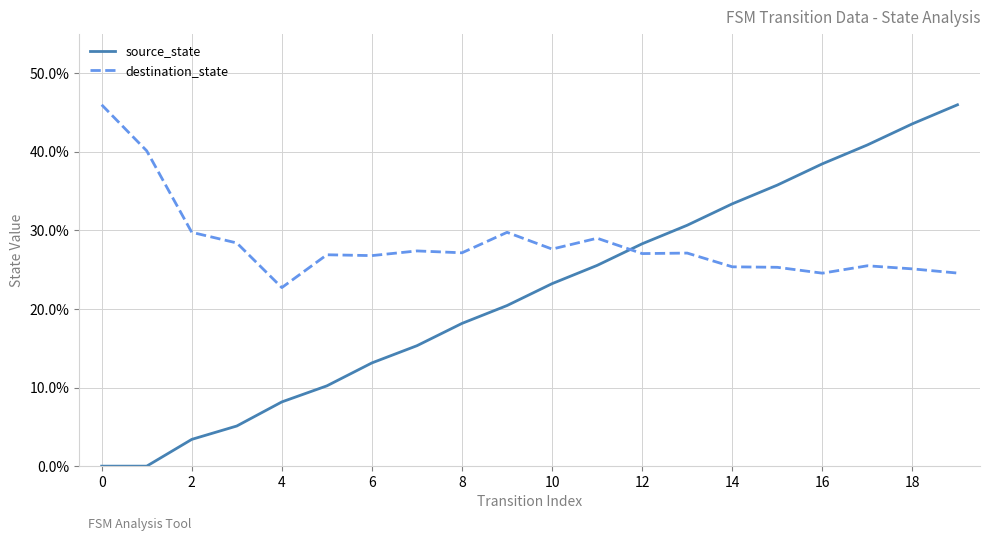

True or false: source_state has more than 1 points higher than both neighbors.

False